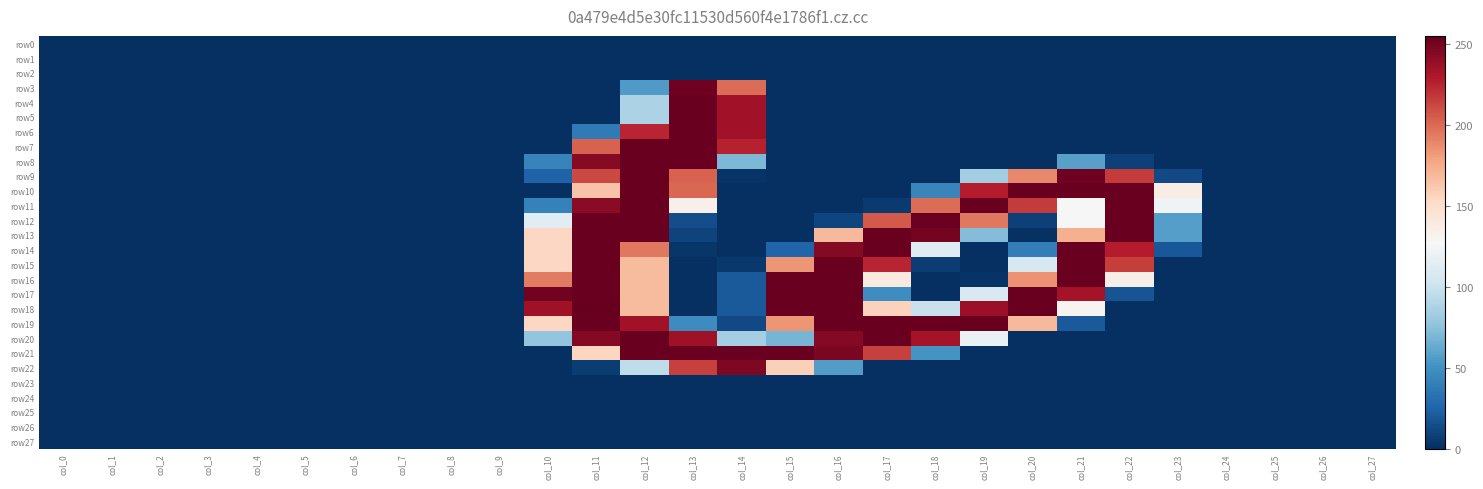

Which series changed the most between col_9 and col_23?

row10